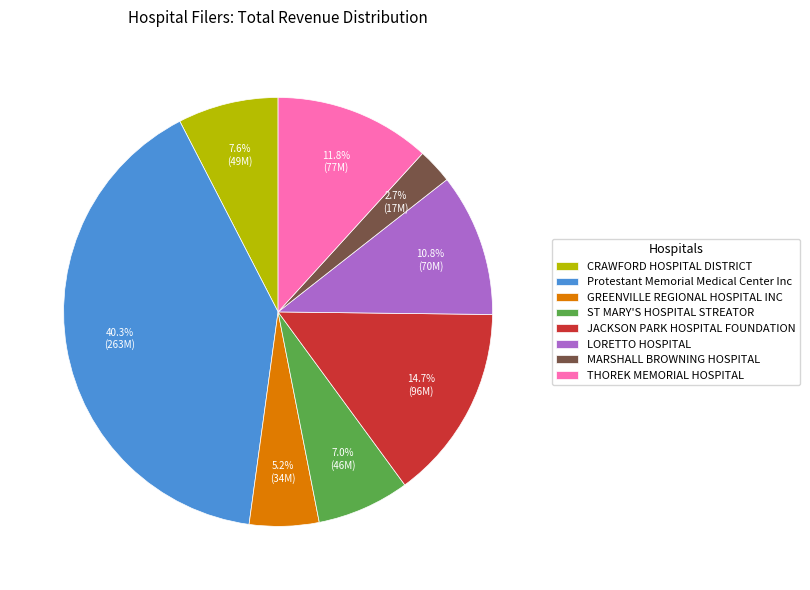

What percentage is the CRAWFORD HOSPITAL DISTRICT slice, to the nearest percent?

8%